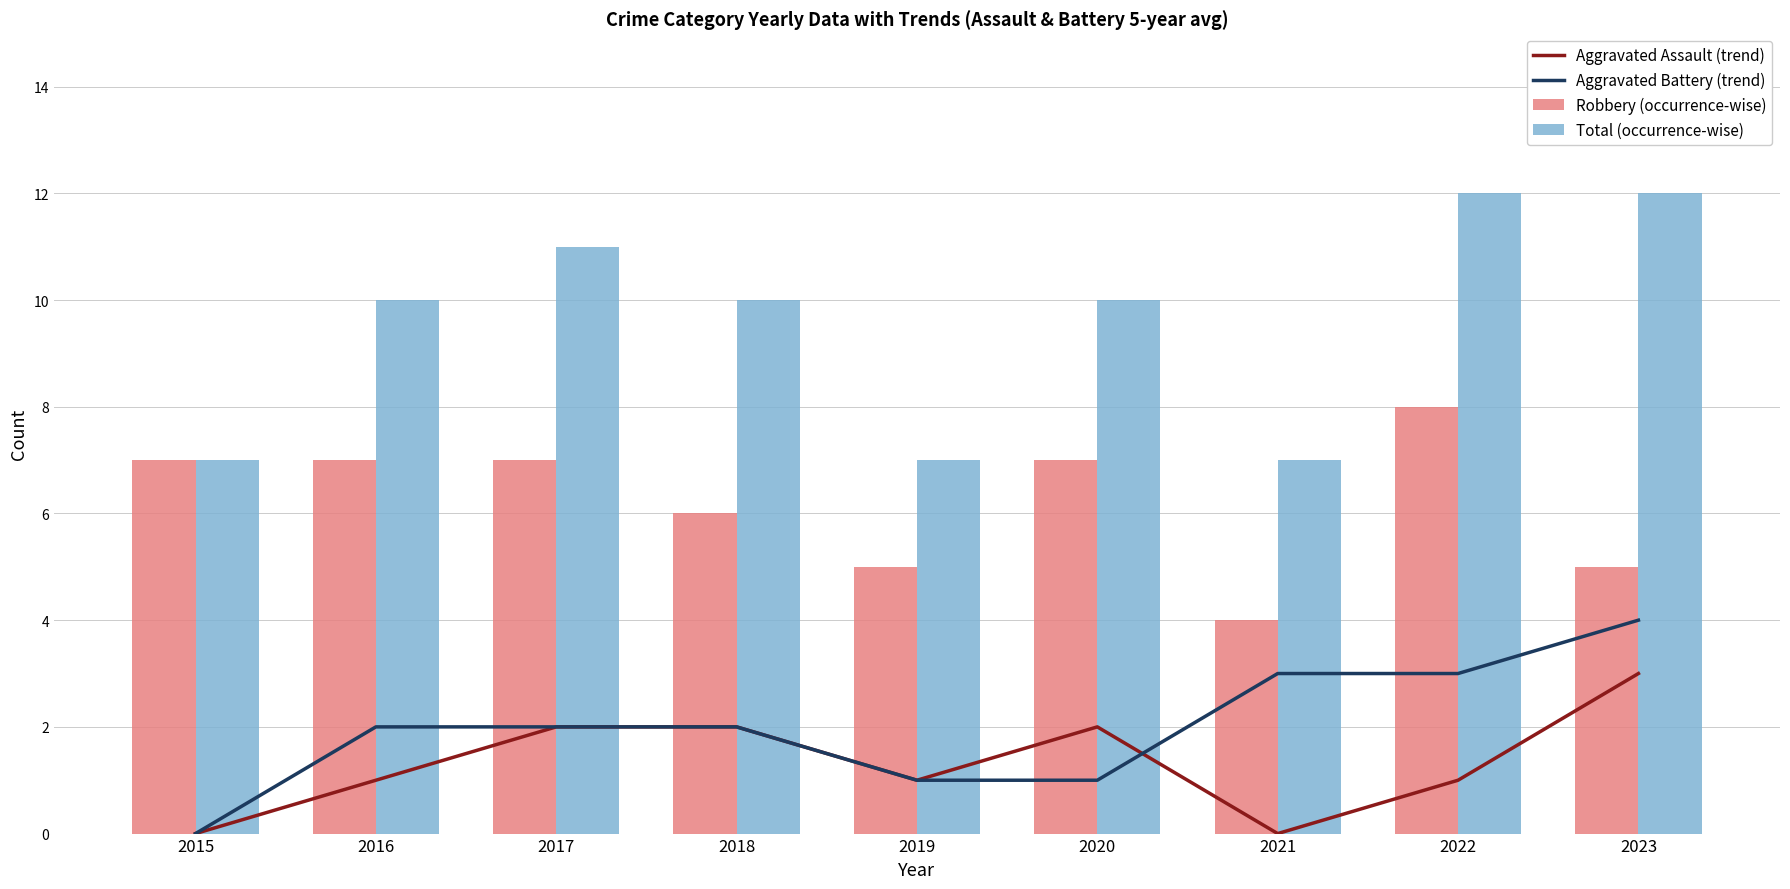

Reading left to right, list all the values displayed in this chart.

Aggravated Assault (trend): 2015=0	2016=1	2017=2	2018=2	2019=1	2020=2	2021=0	2022=1	2023=3
Aggravated Battery (trend): 2015=0	2016=2	2017=2	2018=2	2019=1	2020=1	2021=3	2022=3	2023=4
Robbery (occurrence-wise): 2015=7	2016=7	2017=7	2018=6	2019=5	2020=7	2021=4	2022=8	2023=5
Total (occurrence-wise): 2015=7	2016=10	2017=11	2018=10	2019=7	2020=10	2021=7	2022=12	2023=12